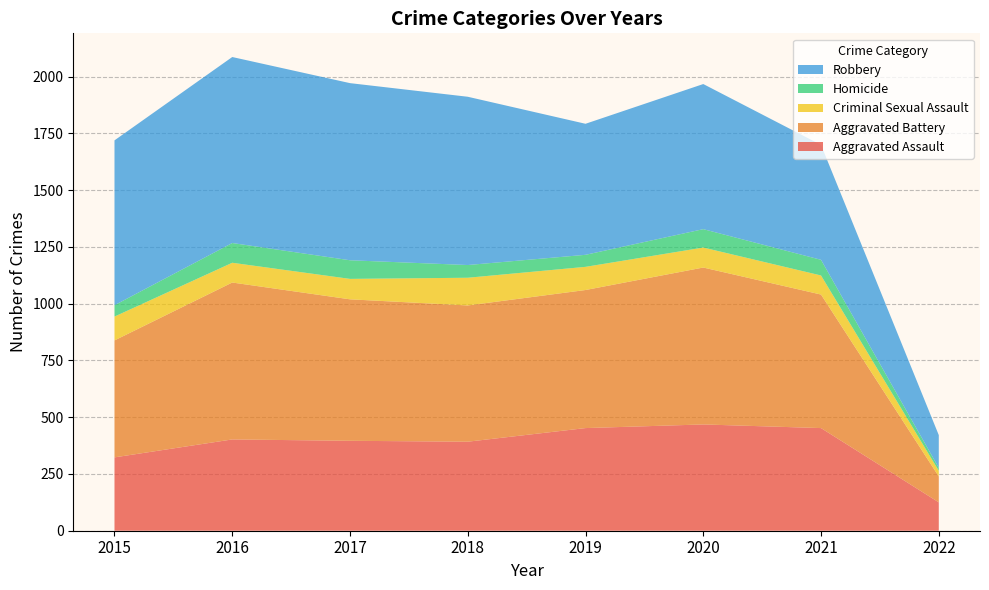

Reading left to right, transcribe all the data shown in this chart.

Aggravated Assault: 323	402	396	392	452	468	452	125
Aggravated Battery: 515	691	623	600	608	691	588	114
Criminal Sexual Assault: 105	87	90	122	102	88	84	25
Homicide: 50	87	82	56	53	81	69	13
Robbery: 726	819	780	741	577	639	506	144